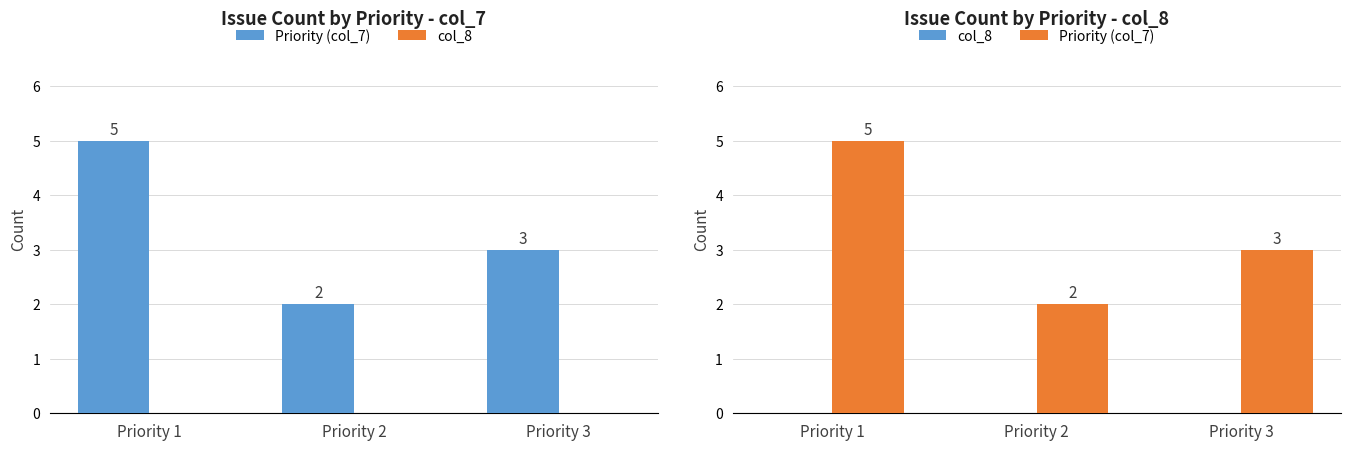

Is the value of col_8 at Priority 3 greater than the value of Priority (col_7) at Priority 2?

No